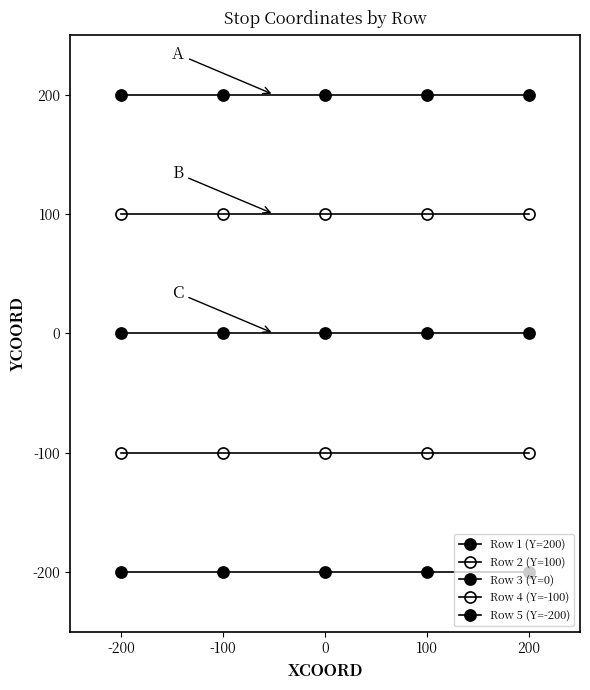

Is it true that Row 5 (Y=-200) equals -200 at 0?

True